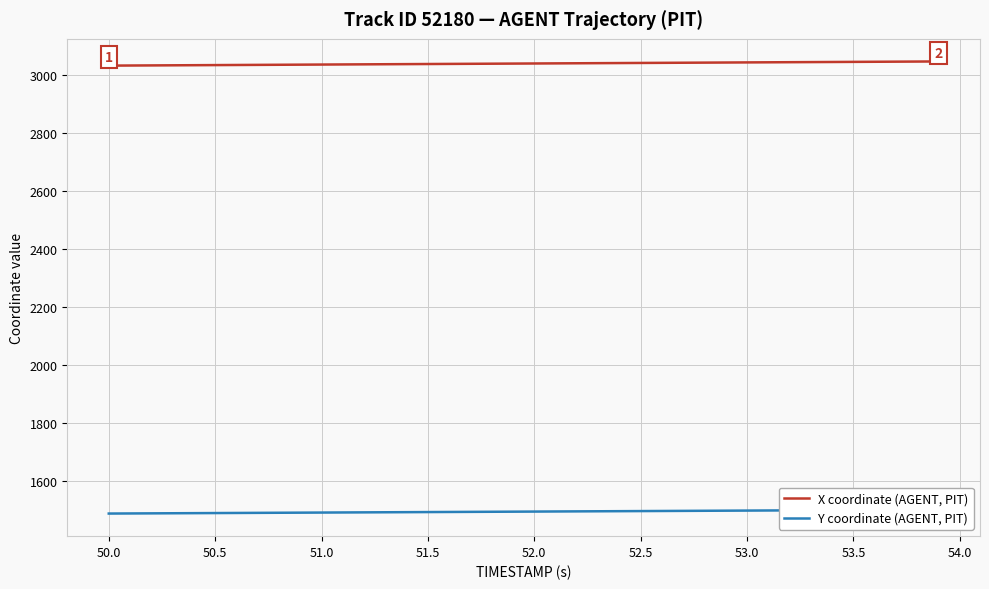

How many lines are shown in the chart?

2